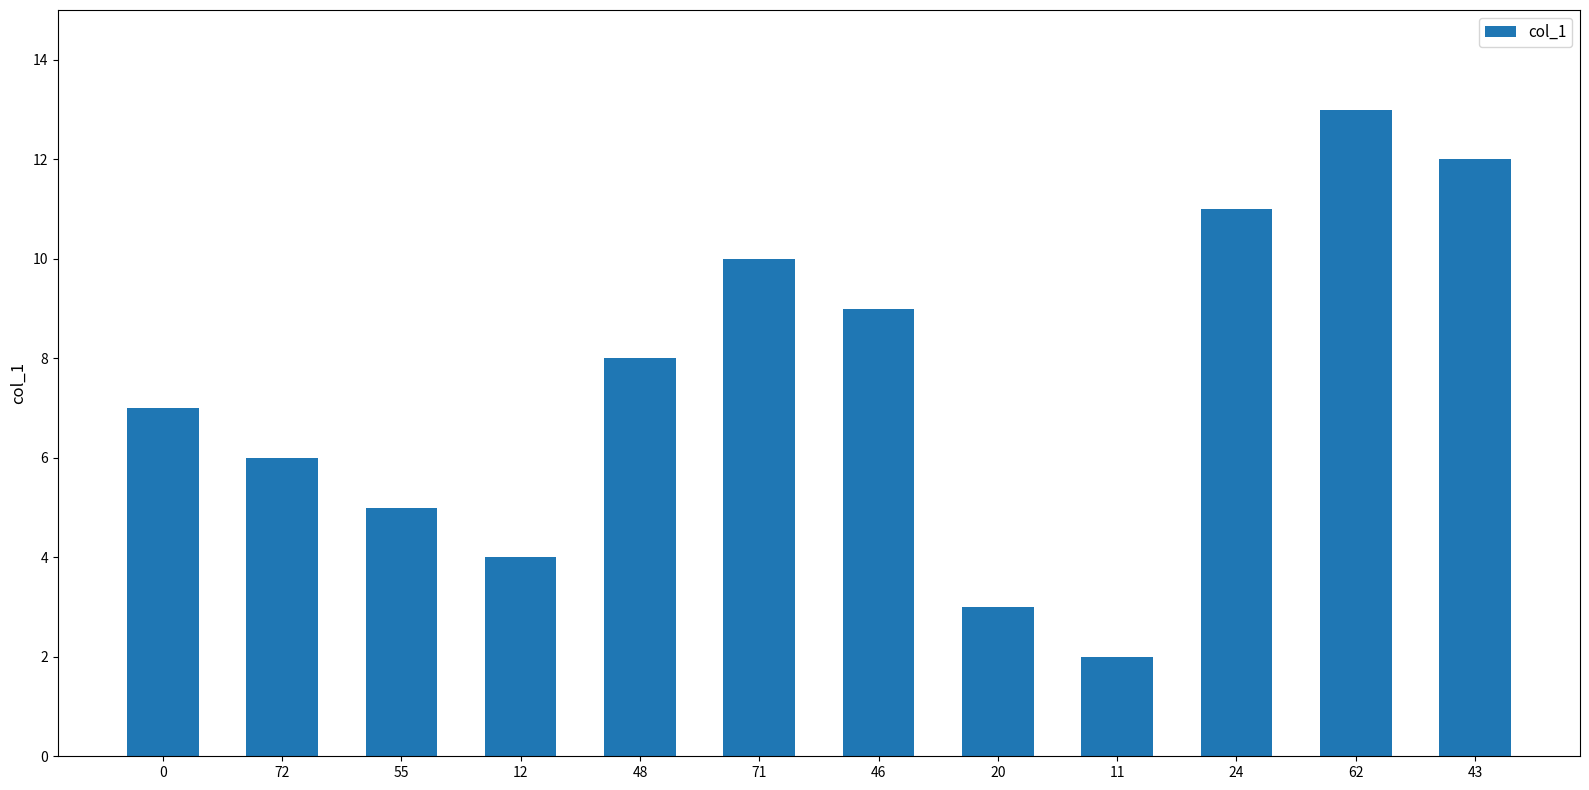

What value does the data have at 0, to the nearest 10?

10